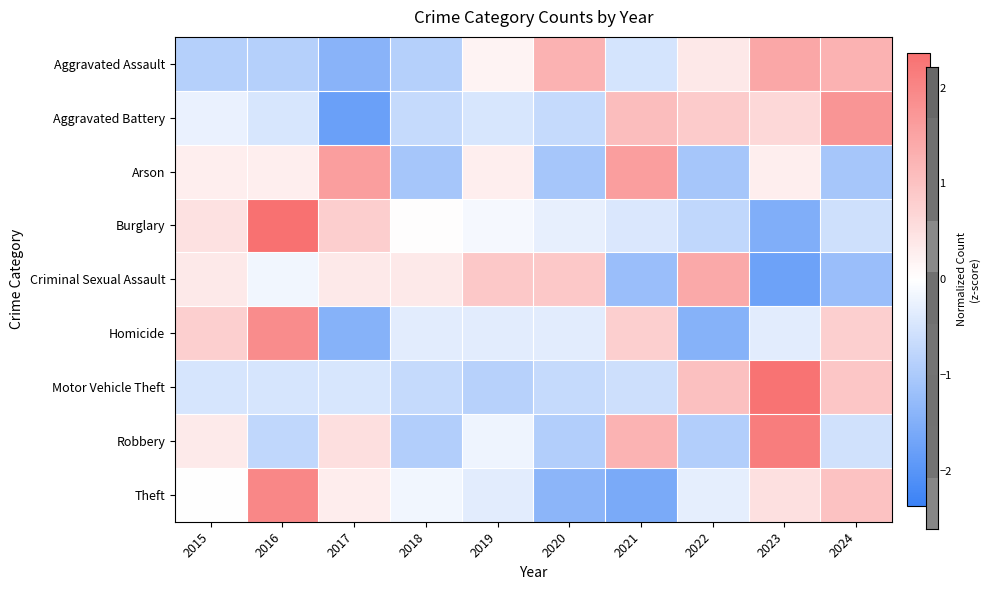

Reading left to right, extract all data points from this chart.

Aggravated Assault: 2015=-0.9	2016=-0.9	2017=-1.4	2018=-0.9	2019=0.2	2020=1.3	2021=-0.5	2022=0.4	2023=1.4	2024=1.3
Aggravated Battery: 2015=-0.2	2016=-0.5	2017=-1.8	2018=-0.7	2019=-0.5	2020=-0.7	2021=1.1	2022=0.9	2023=0.6	2024=1.7
Arson: 2015=0.3	2016=0.3	2017=1.6	2018=-1.1	2019=0.3	2020=-1.1	2021=1.6	2022=-1.1	2023=0.3	2024=-1.1
Burglary: 2015=0.5	2016=2.4	2017=0.8	2018=0.0	2019=-0.1	2020=-0.3	2021=-0.4	2022=-0.7	2023=-1.5	2024=-0.6
Criminal Sexual Assault: 2015=0.4	2016=-0.2	2017=0.4	2018=0.4	2019=0.9	2020=0.9	2021=-1.2	2022=1.4	2023=-1.7	2024=-1.2
Homicide: 2015=0.8	2016=1.9	2017=-1.4	2018=-0.3	2019=-0.3	2020=-0.3	2021=0.8	2022=-1.4	2023=-0.3	2024=0.8
Motor Vehicle Theft: 2015=-0.5	2016=-0.5	2017=-0.5	2018=-0.7	2019=-0.9	2020=-0.7	2021=-0.6	2022=1.0	2023=2.3	2024=0.9
Robbery: 2015=0.3	2016=-0.7	2017=0.5	2018=-0.9	2019=-0.2	2020=-0.9	2021=1.2	2022=-0.9	2023=2.1	2024=-0.6
Theft: 2015=-0.0	2016=2.0	2017=0.3	2018=-0.2	2019=-0.3	2020=-1.4	2021=-1.6	2022=-0.3	2023=0.5	2024=1.0